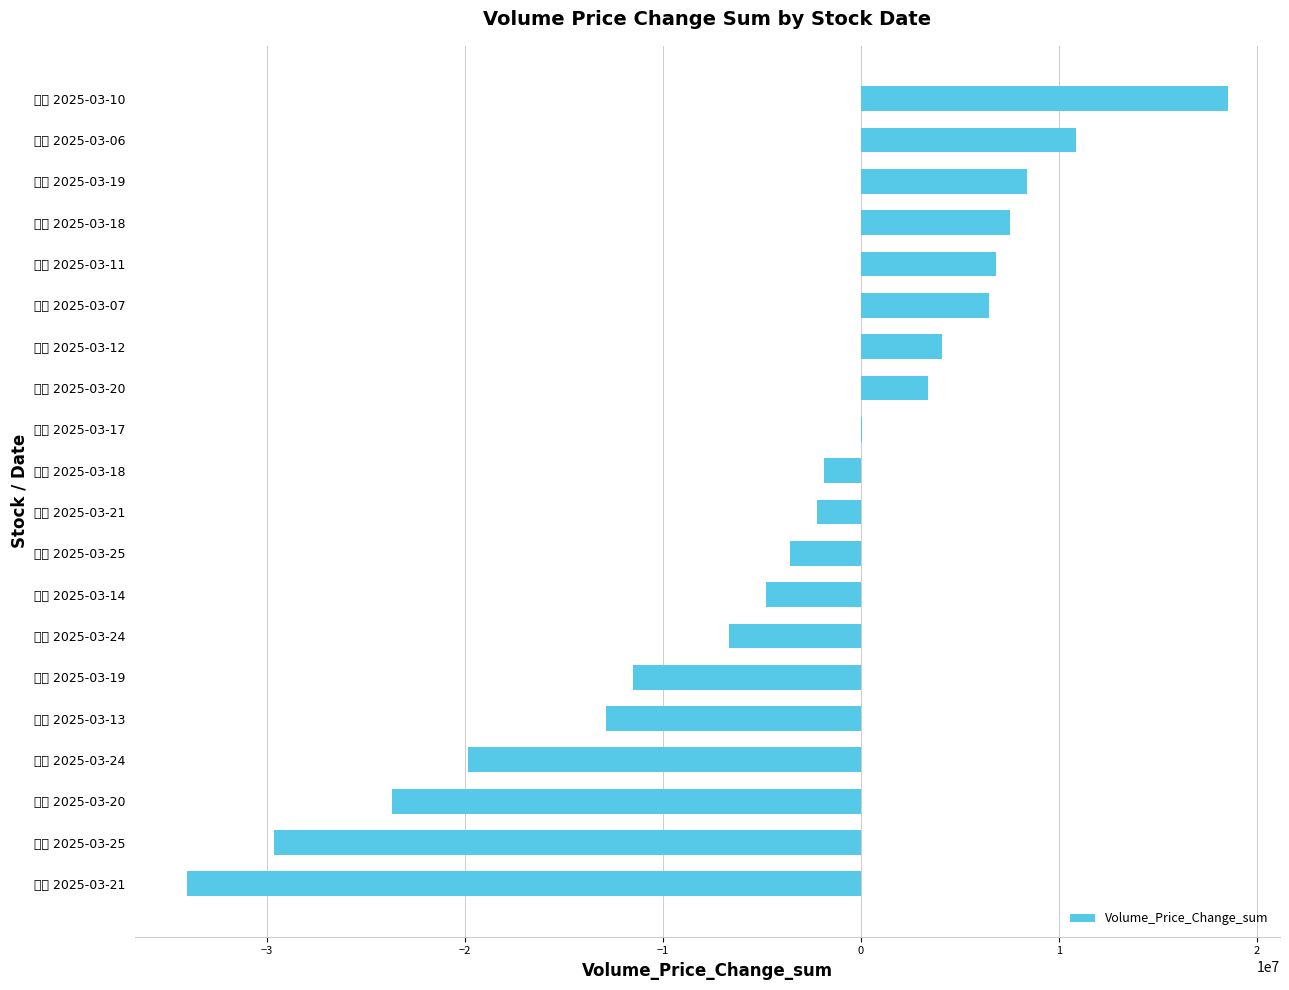

How many data points are less than -1873192?

10